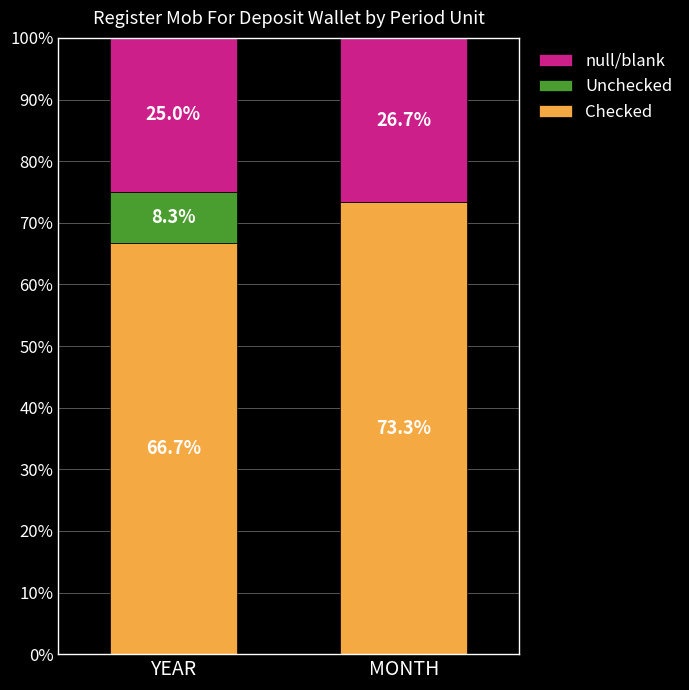

True or false: Checked has a value of 66.7 at YEAR.

True